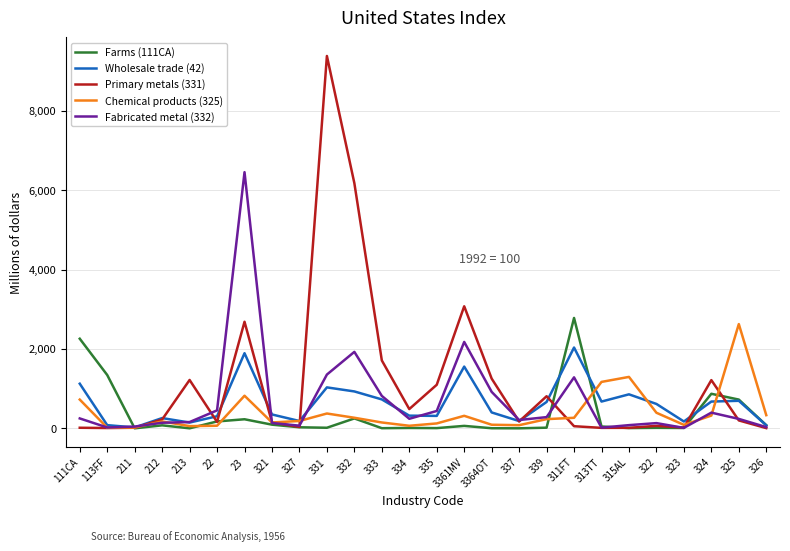

Which series has the largest total across all categories?

Primary metals (331)